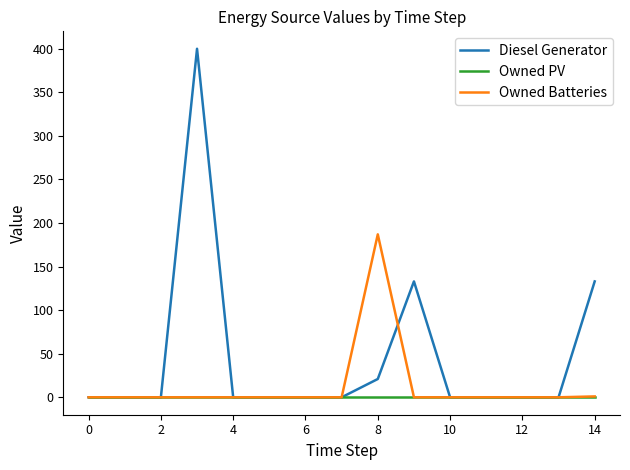

What are all the series names shown in the legend?

Diesel Generator, Owned PV, Owned Batteries